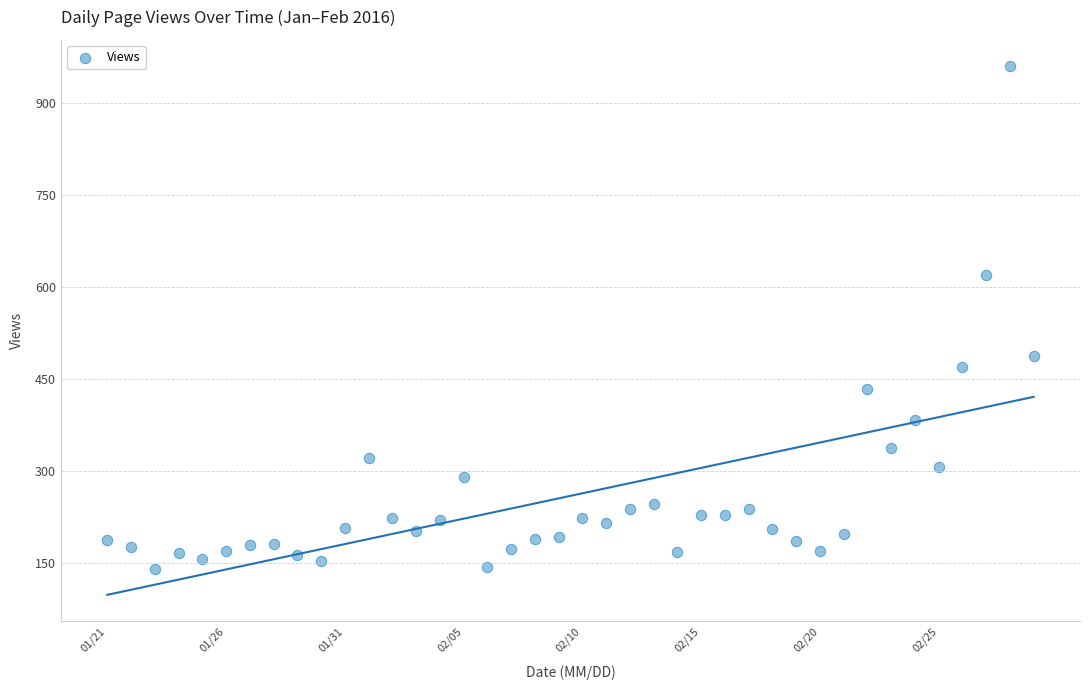

What is the range of Y values (max minus min)?

819